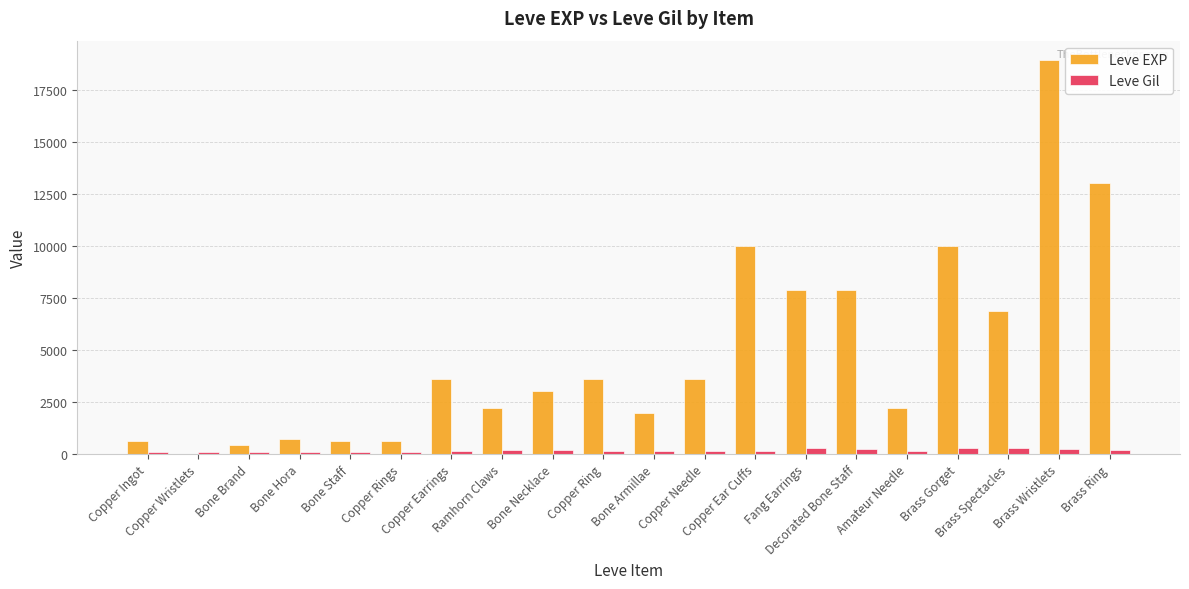

What is the sum of all Leve Gil values?

3447